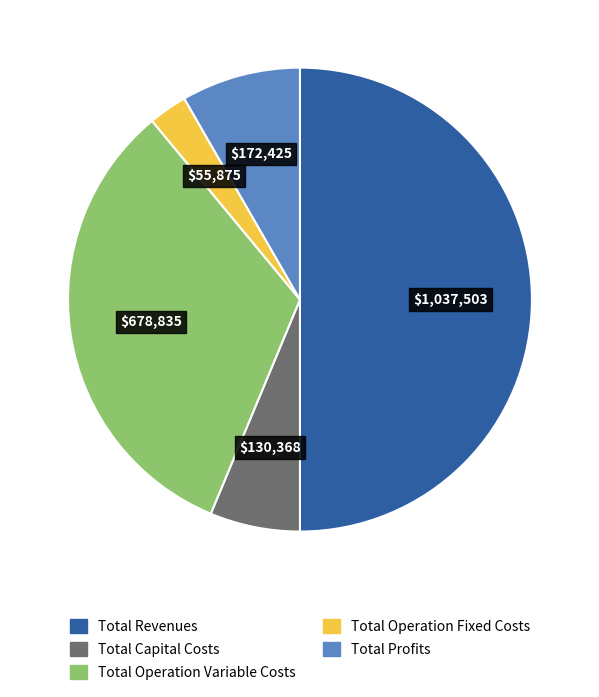

Rank the categories by value from highest to lowest.

Total Revenues, Total Operation Variable Costs, Total Profits, Total Capital Costs, Total Operation Fixed Costs